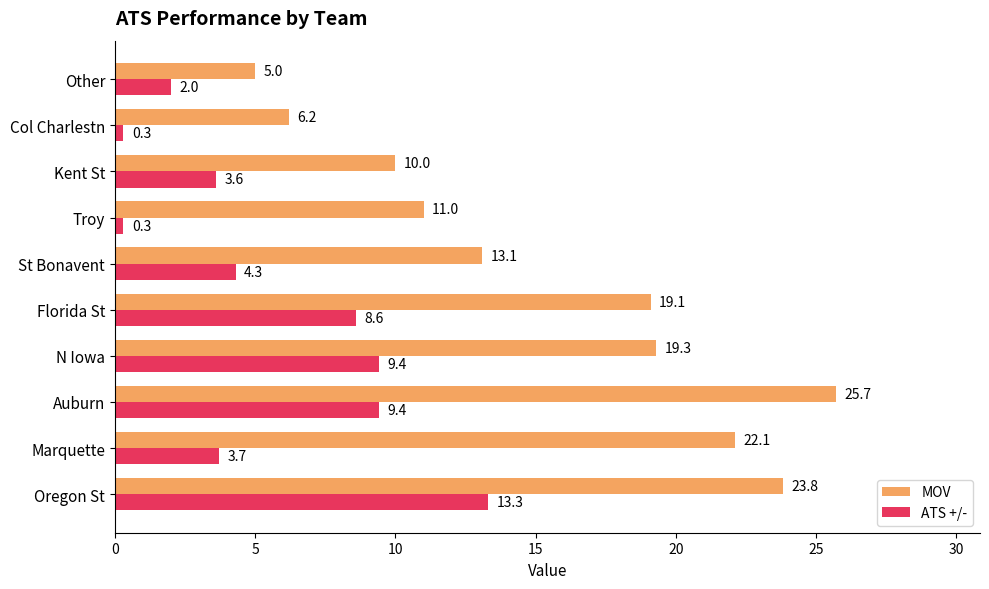

What is the lowest value of the ATS +/- series?

0.3